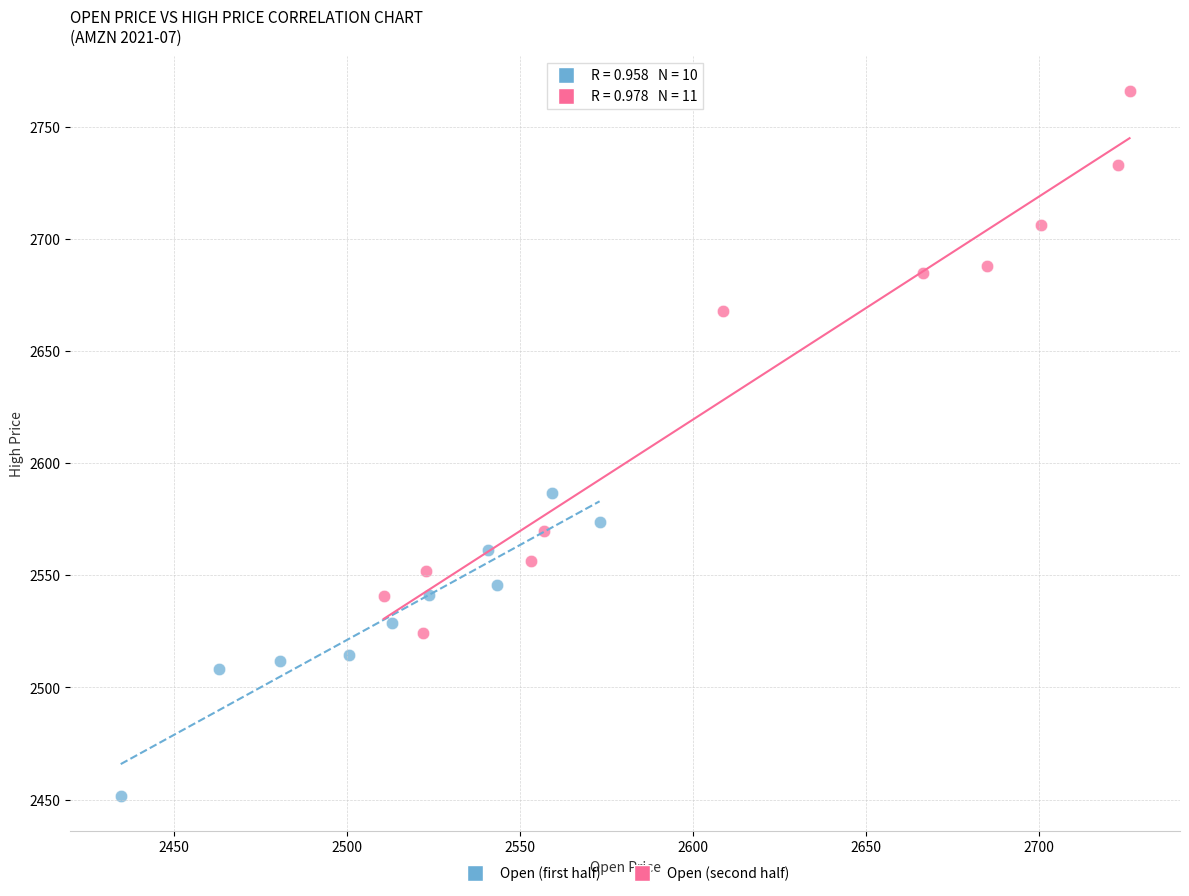

Which series reaches the maximum Y coordinate?

Open (second half)